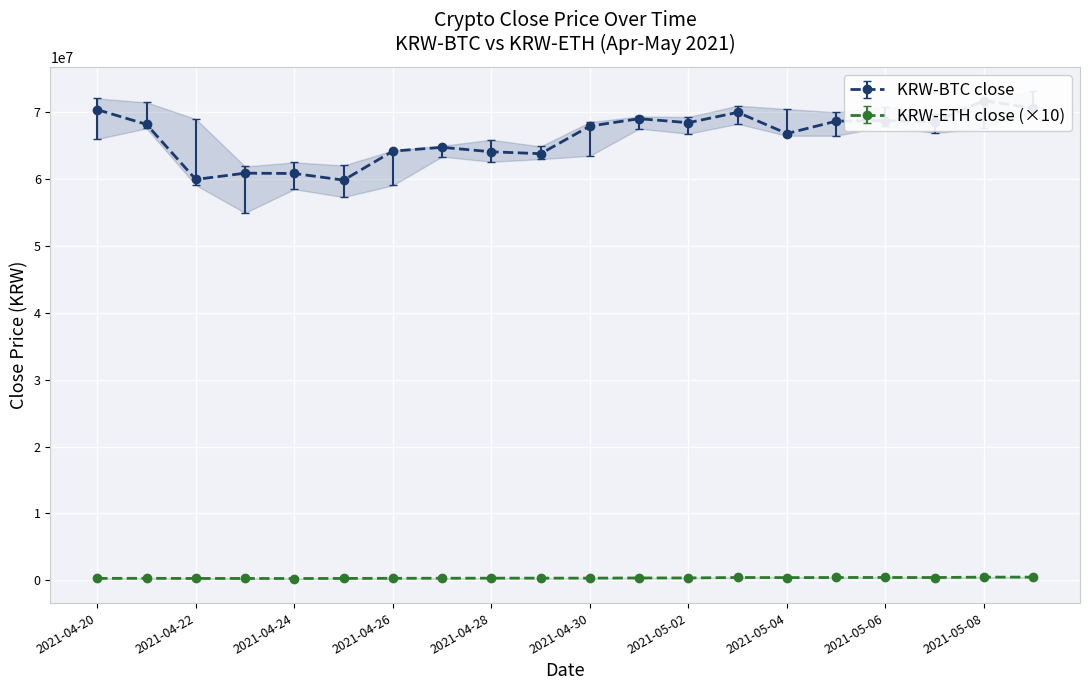

In KRW-BTC close, how many points are lower than both neighbors (excluding endpoints)?

6